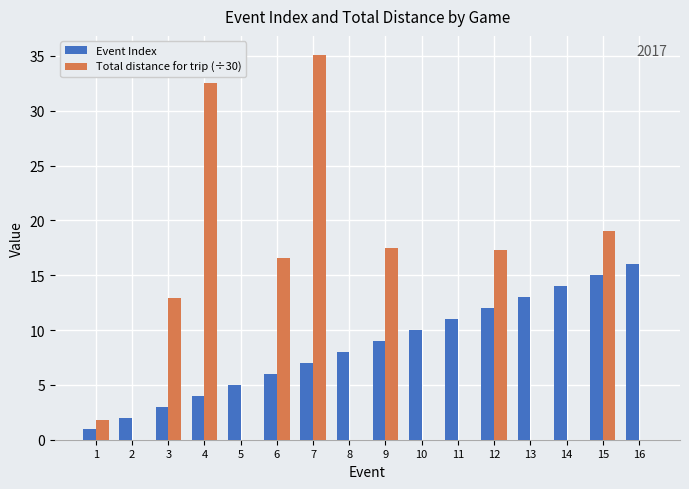

At which label does Event Index reach its peak?

16